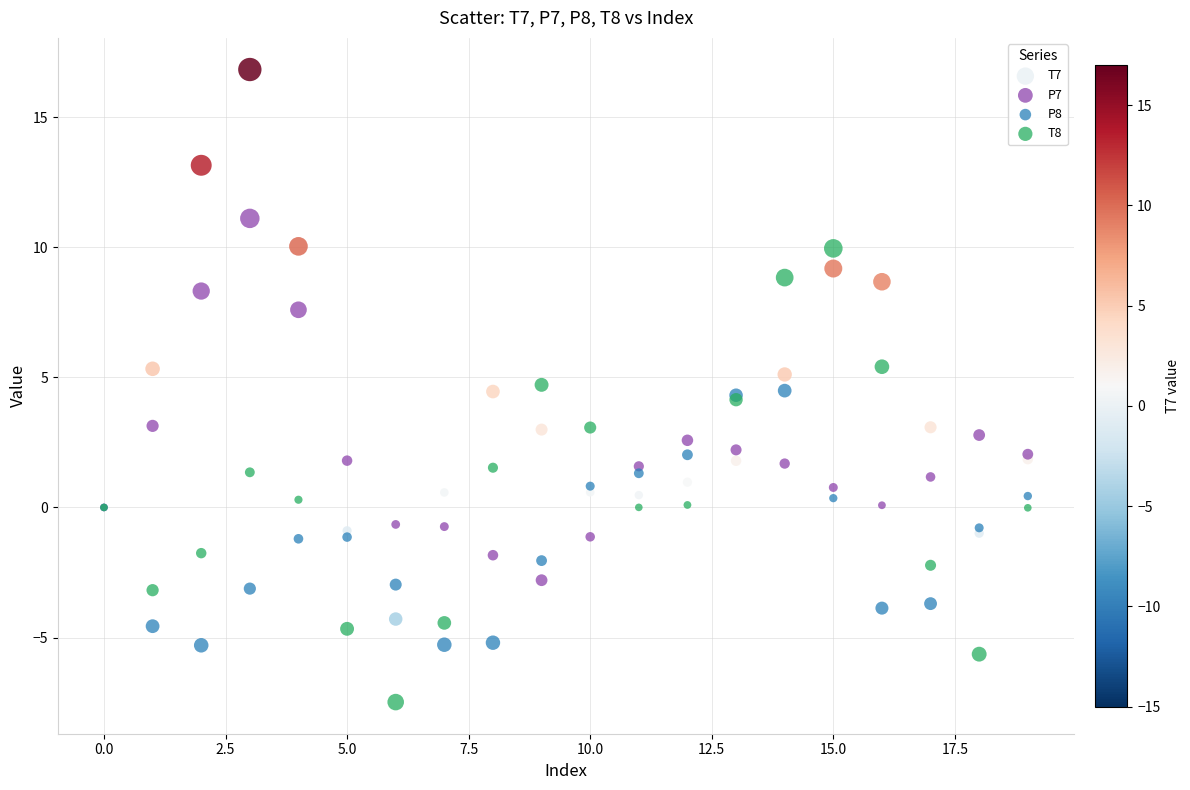

Which series reaches the maximum Y coordinate?

T7